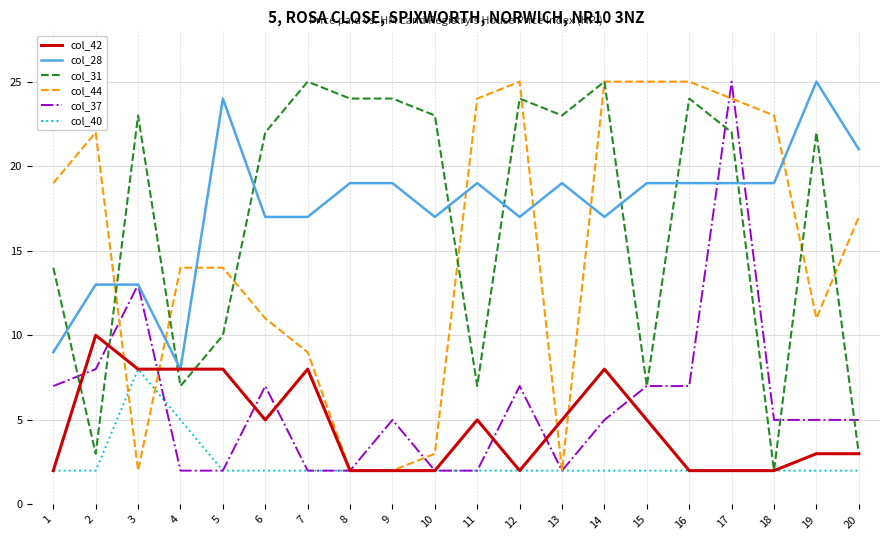

What value does the col_40 series have at 19?

2